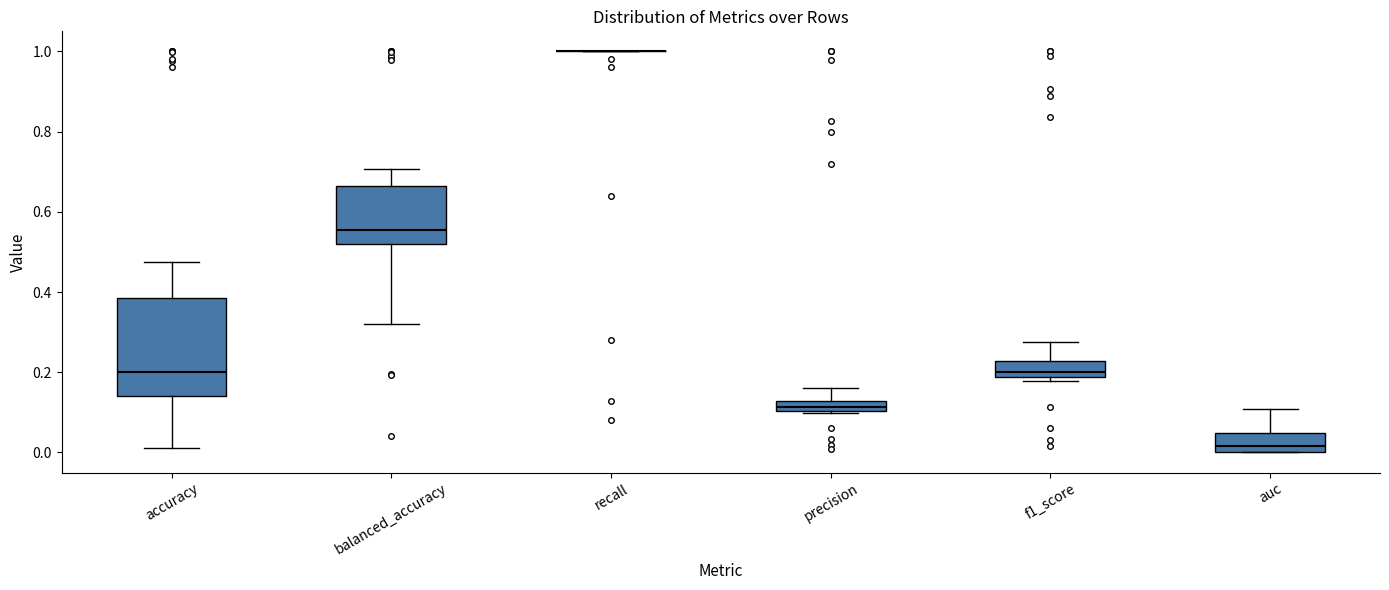

Comparing the boxes themselves (not the whiskers), which one is the tallest?

accuracy